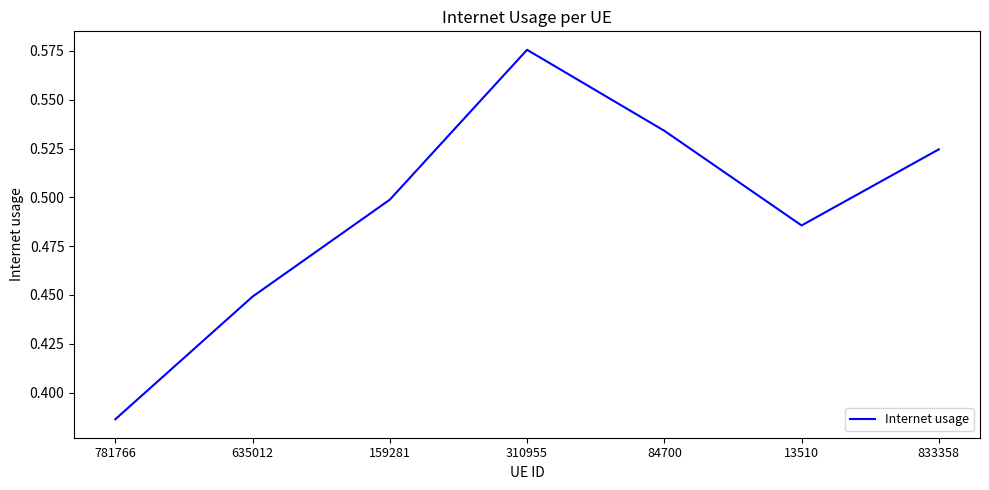

The chart shows a value of 0.1 at 84700. True or false?

False